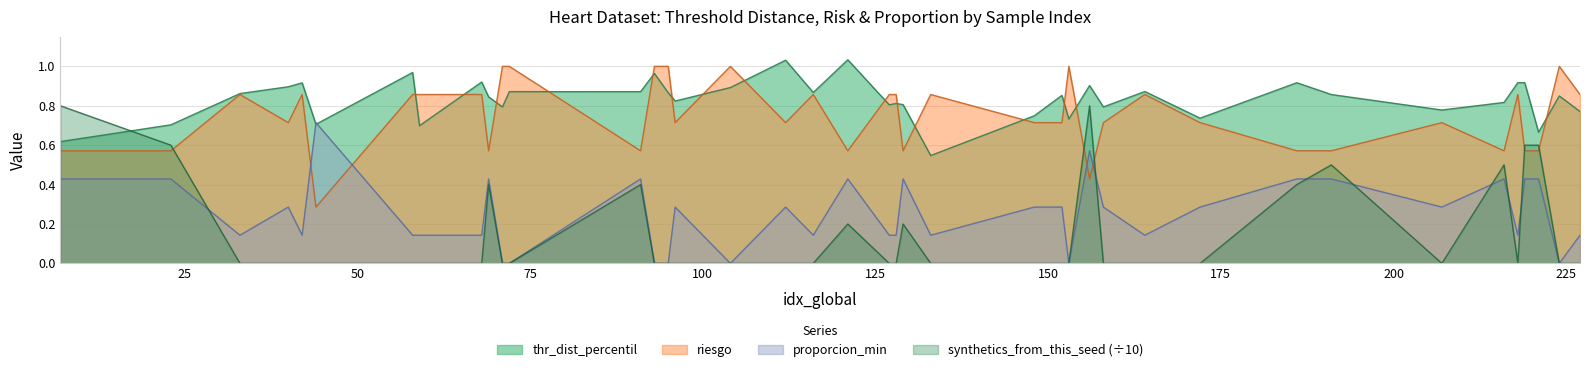

Where do riesgo and synthetics_from_this_seed first cross each other?

23 and 33